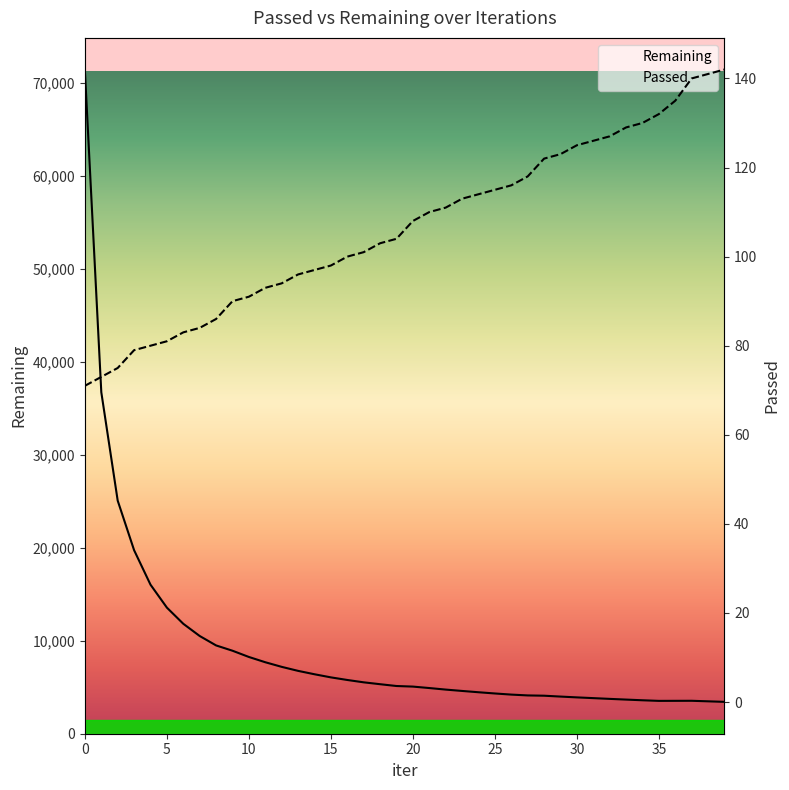

What is the total value across all series at 24?

4577